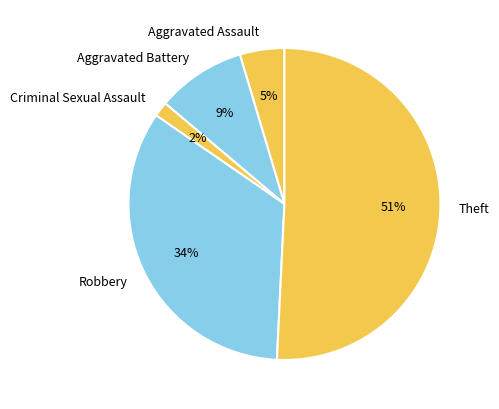

Is the sum of Theft and Criminal Sexual Assault greater than half?

Yes